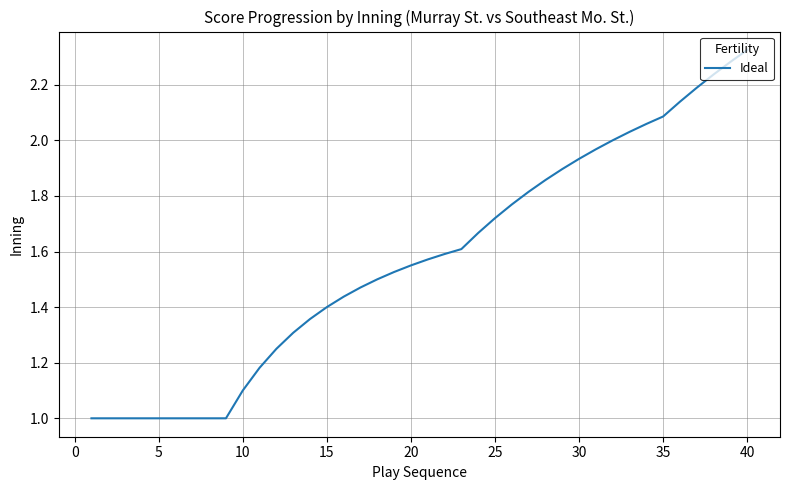

What is the minimum value shown in the chart?

1.0